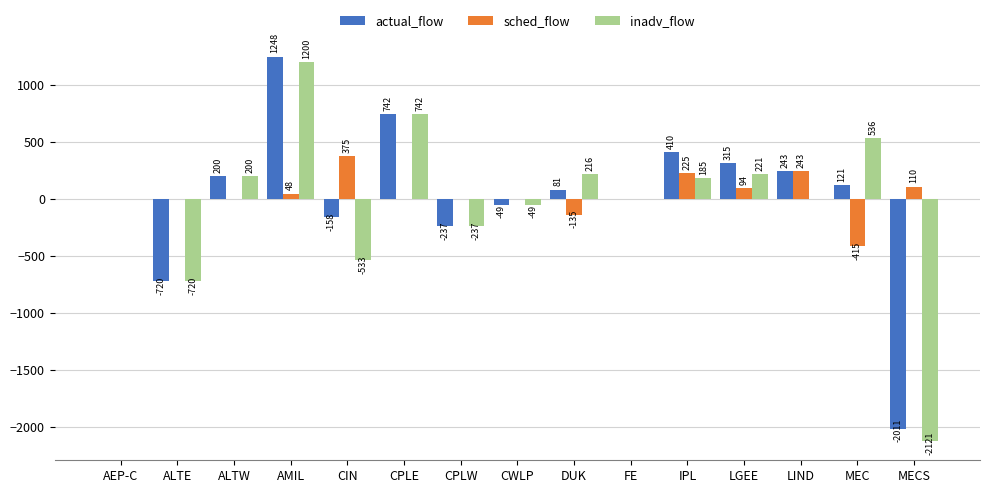

What is the total value across all series at CIN?

-316